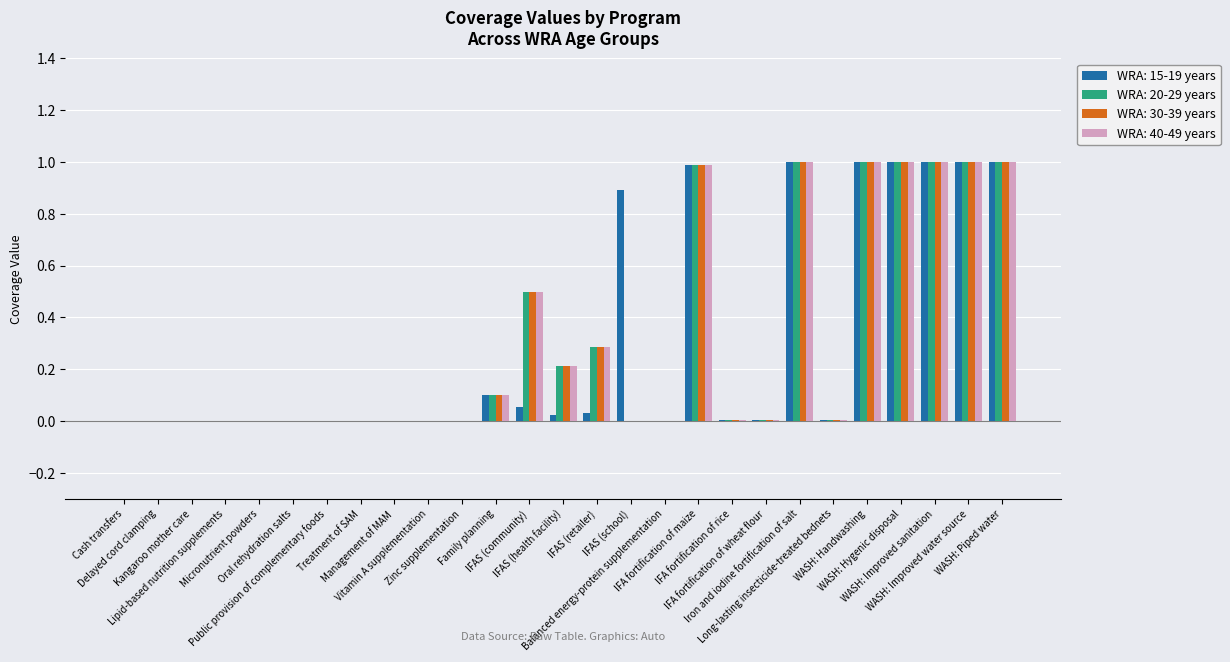

What is the sum of all WRA: 15-19 years values?

8.1